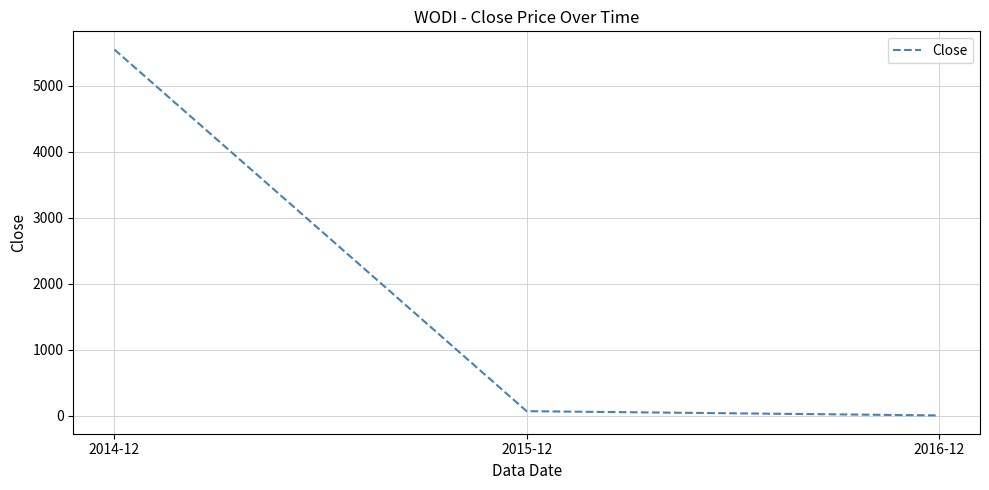

Which has a higher value, 2016-12 or 2015-12?

2015-12